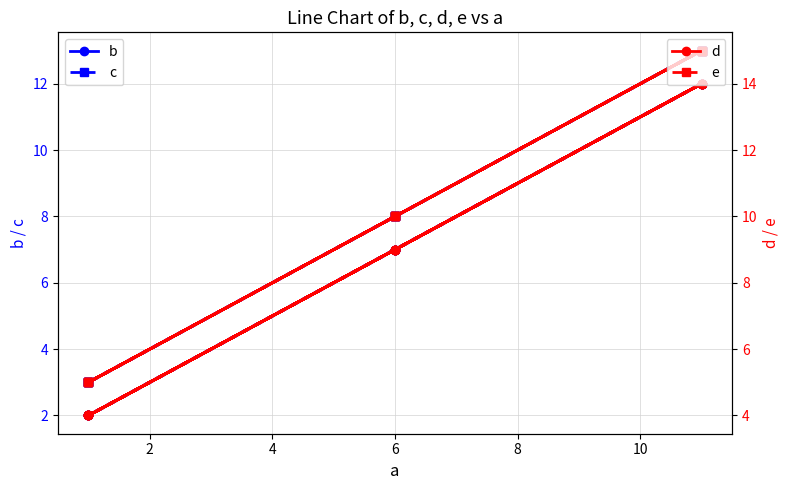

Rank the series at 11 from highest to lowest value.

e, d, c, b